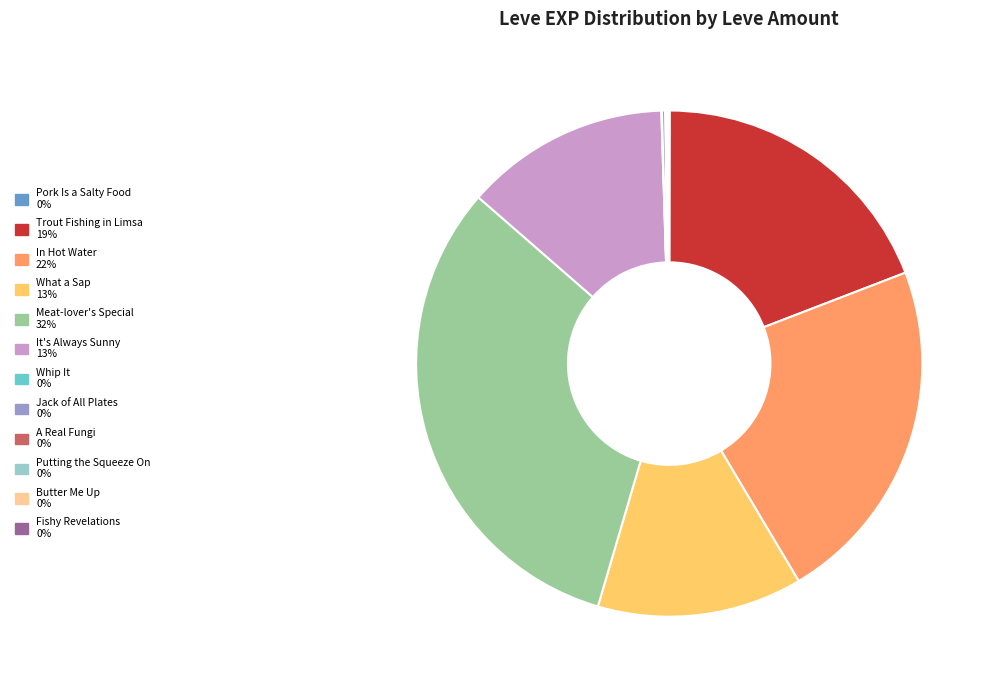

Is there a majority slice in this chart?

No